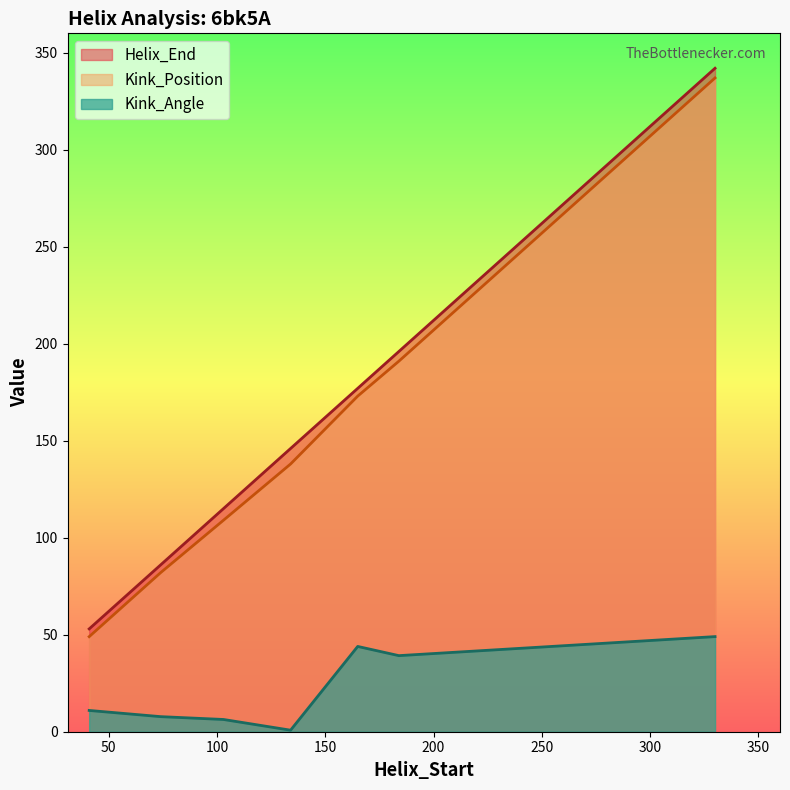

Is the value of Helix_End at 103 greater than the value of Kink_Angle at 74?

Yes